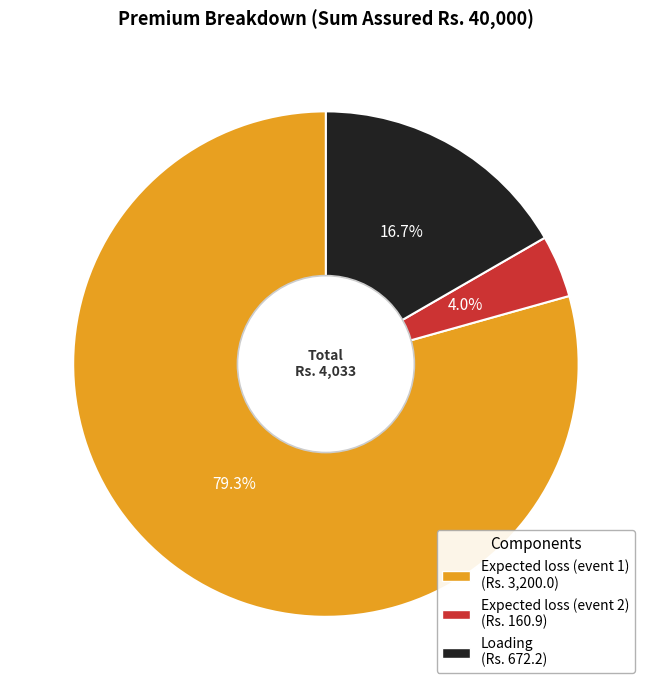

What percentage is NOT represented by Expected loss (event 2)?

96.0%